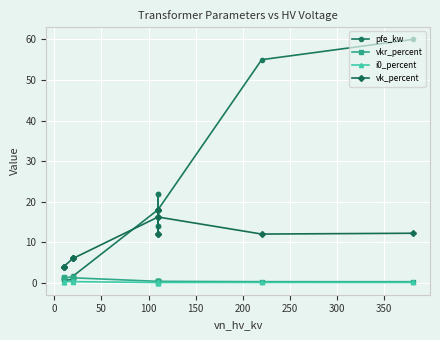

What is the value of the vkr_percent point at the 10th from the left?

0.3